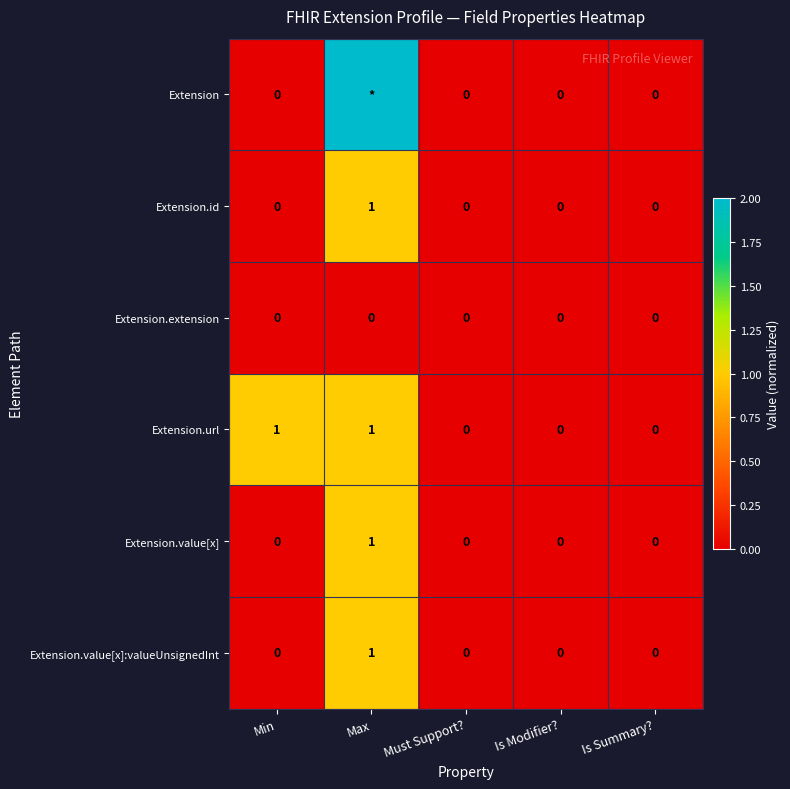

Between Min and Must Support?, which series saw the biggest shift?

Extension.url